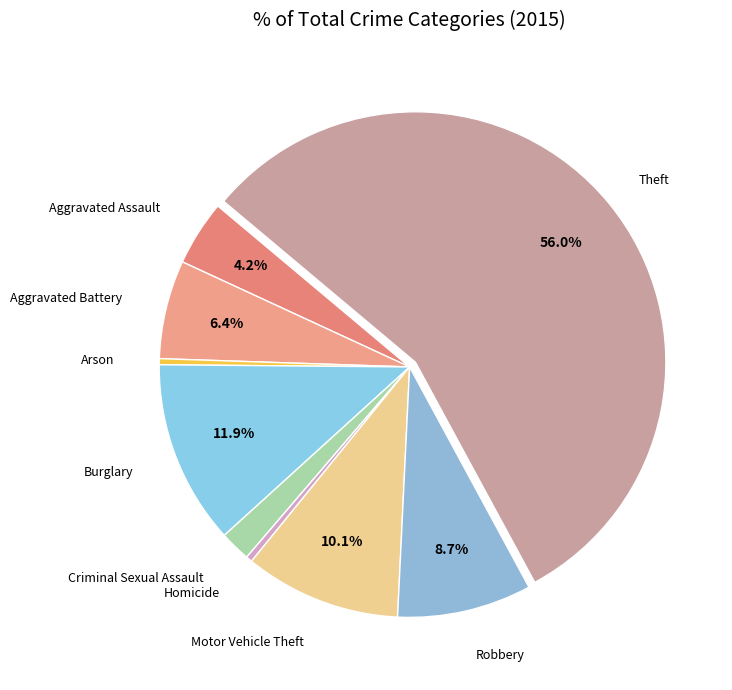

Which category has the smallest portion of the pie?

Arson